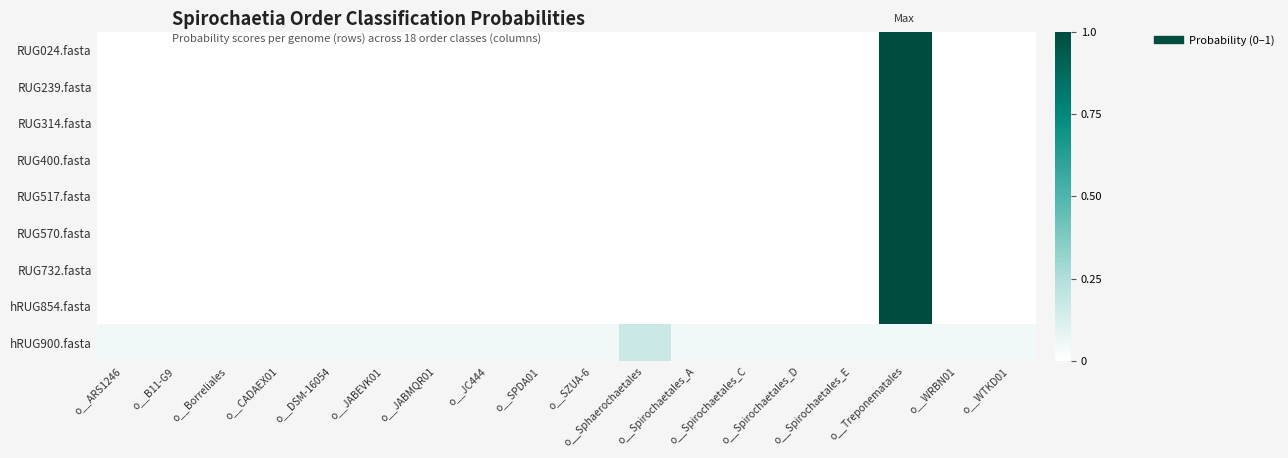

At which category is the sum across all series the highest?

o__Treponematales